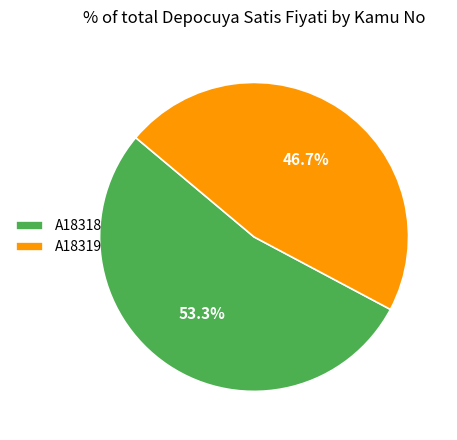

True or false: A18319 accounts for 33% of the total.

False